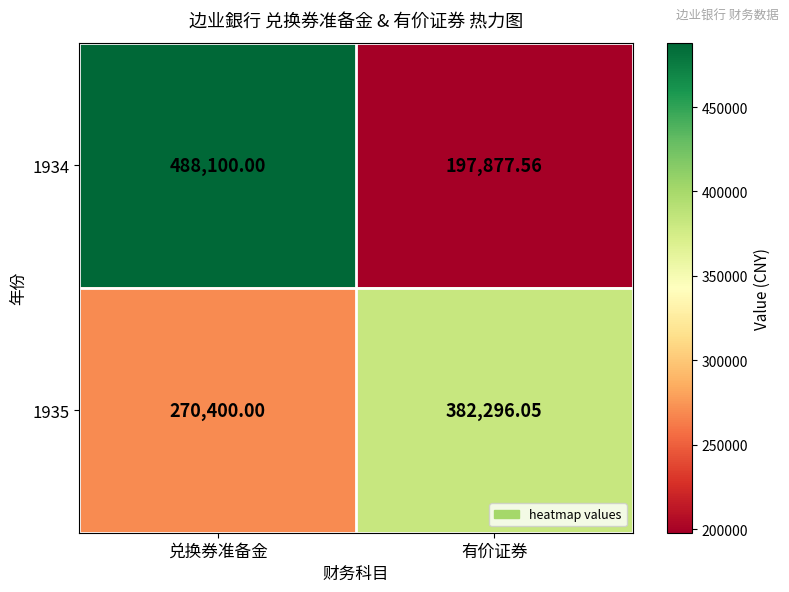

At which label does 1935 first exceed 382296?

有价证券